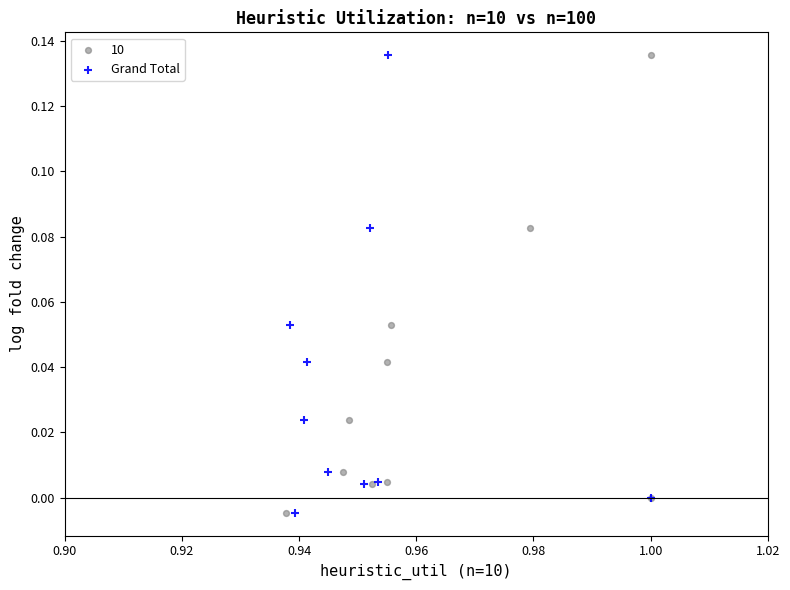

What are all the series names shown in the legend?

10, Grand Total